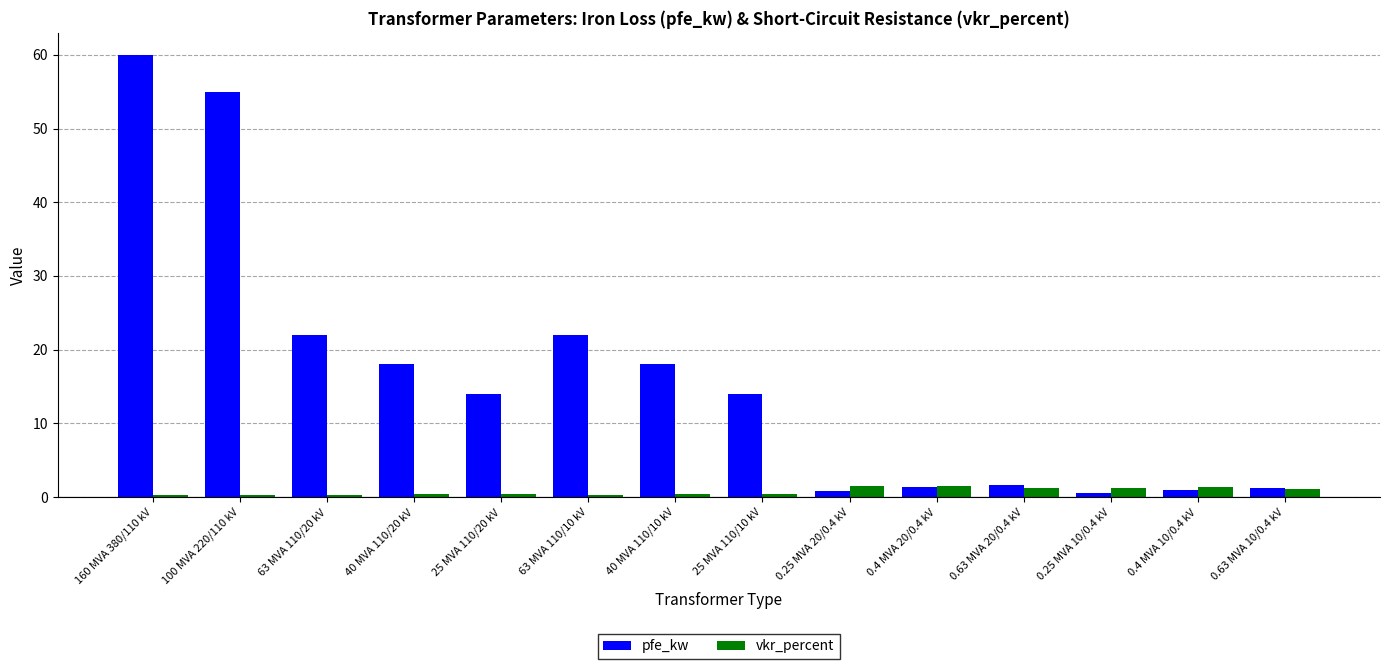

List the series in order of their peak value, lowest first.

vkr_percent, pfe_kw